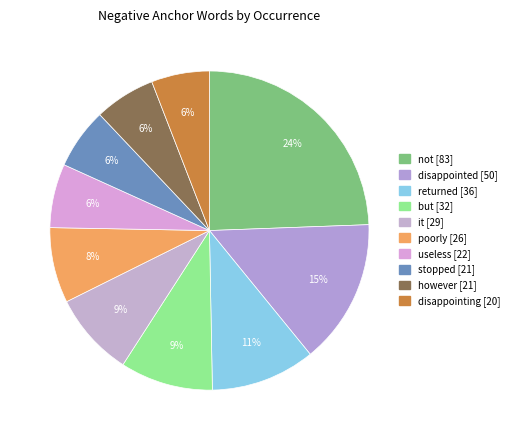

True or false: it [29] accounts for 9% of the total.

True